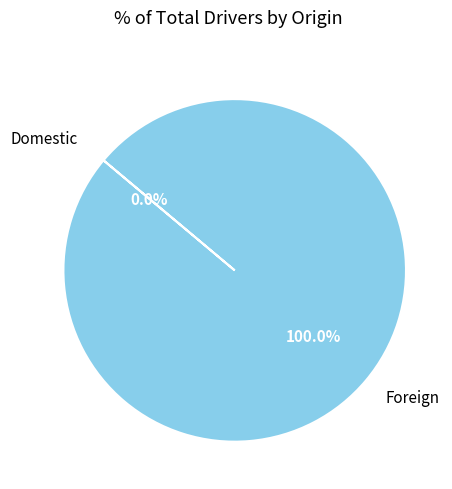

What percentage do Domestic and Foreign together represent?

100.0%